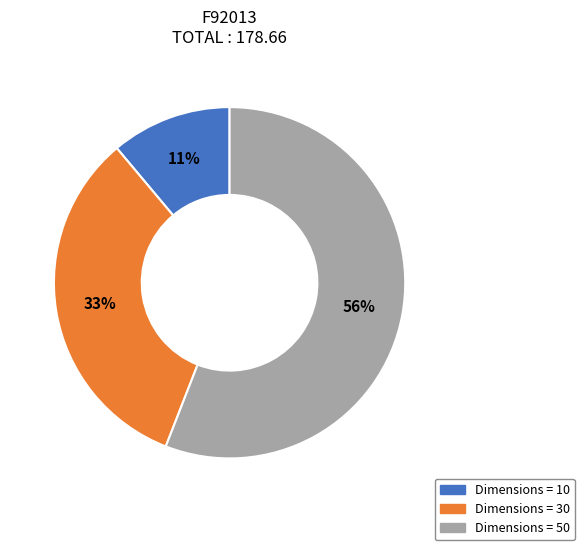

Count the number of slices in the pie.

3